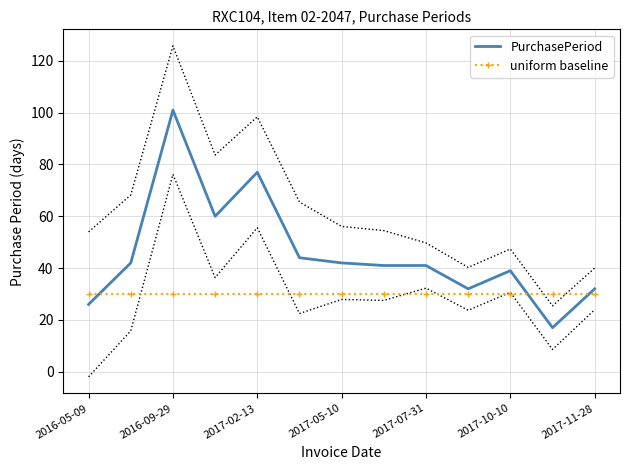

The value of PurchasePeriod at 2017-05-10 is 42. True or false?

True